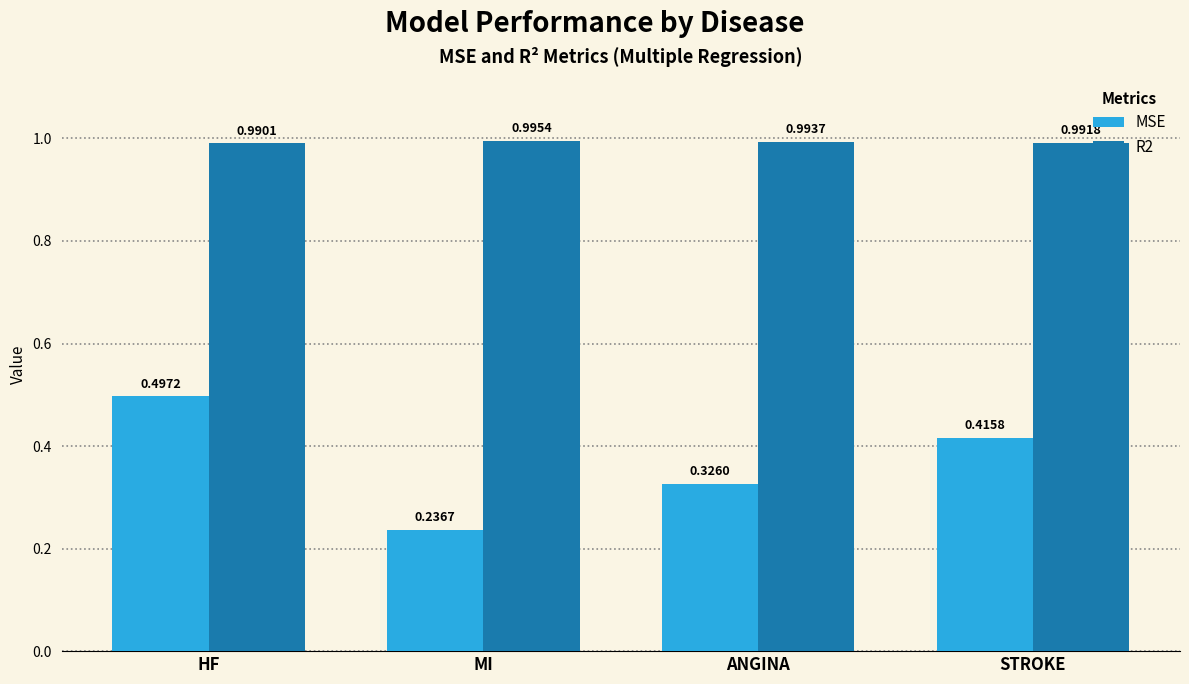

What is the sum of the MSE values at HF and ANGINA?

0.8